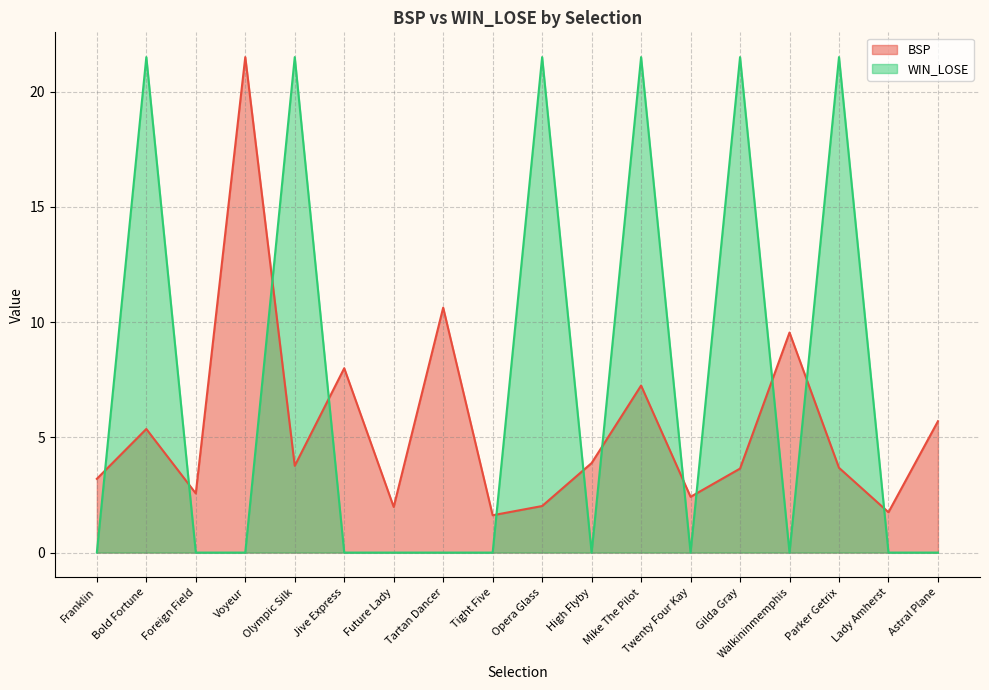

At which category does BSP reach its first local peak?

Bold Fortune